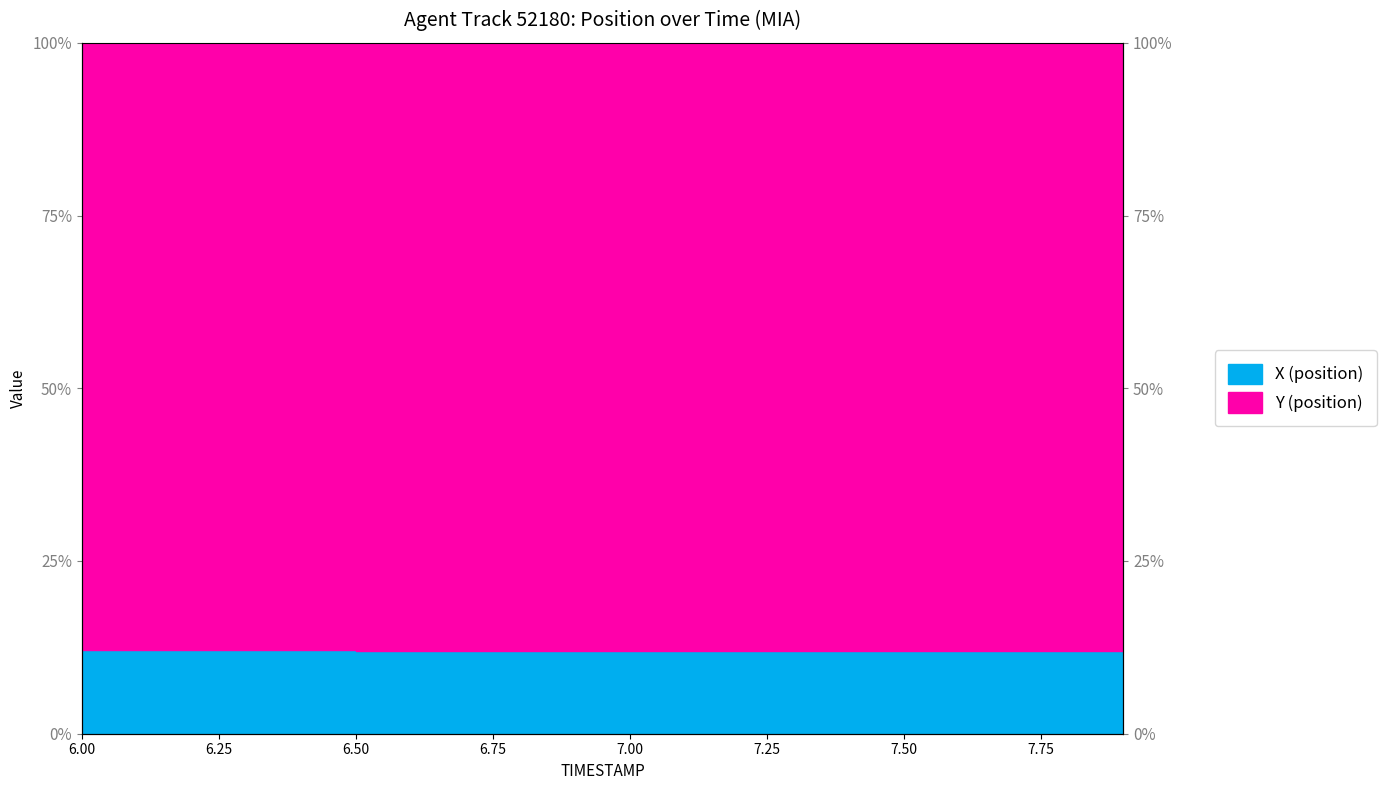

What position from the left is 7.2?

13